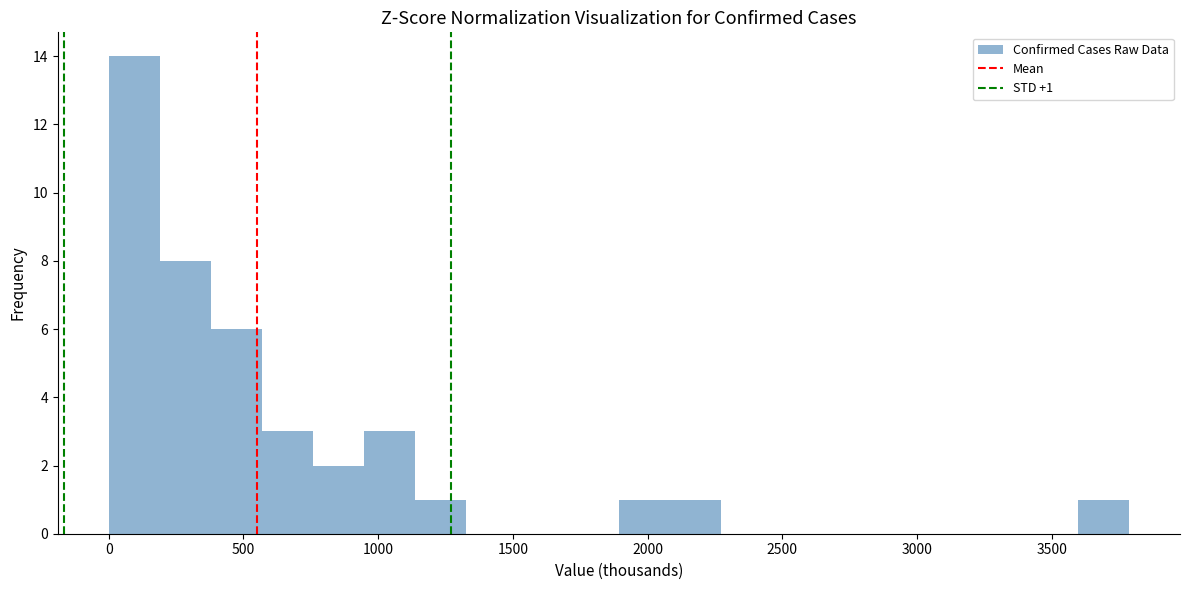

Around what value on the x-axis is the tallest bar? Give the approximate position of its centre, as read against the axis.

100